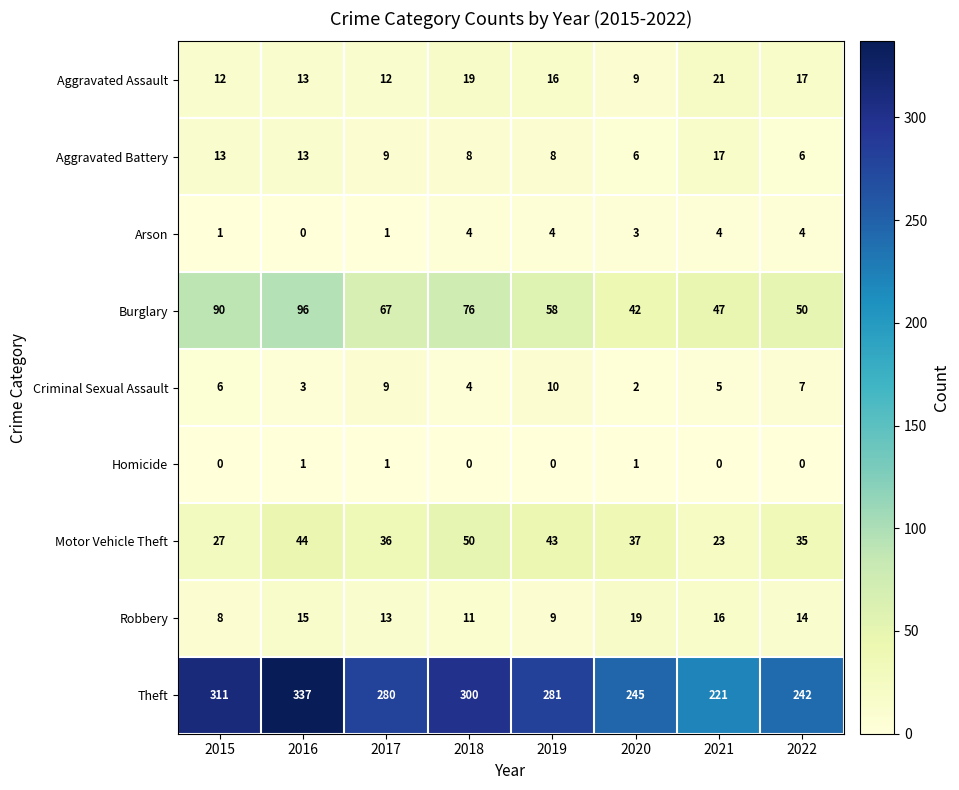

List the series in order of their peak value, lowest first.

Homicide, Arson, Criminal Sexual Assault, Aggravated Battery, Robbery, Aggravated Assault, Motor Vehicle Theft, Burglary, Theft